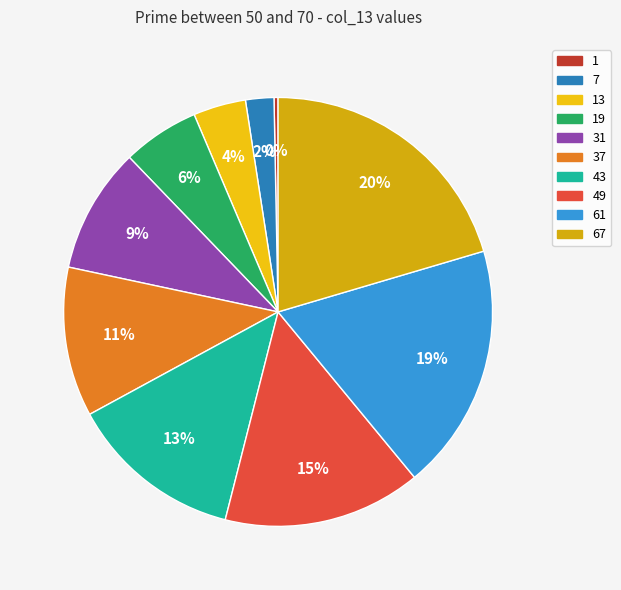

Which category has the biggest portion of the pie?

67